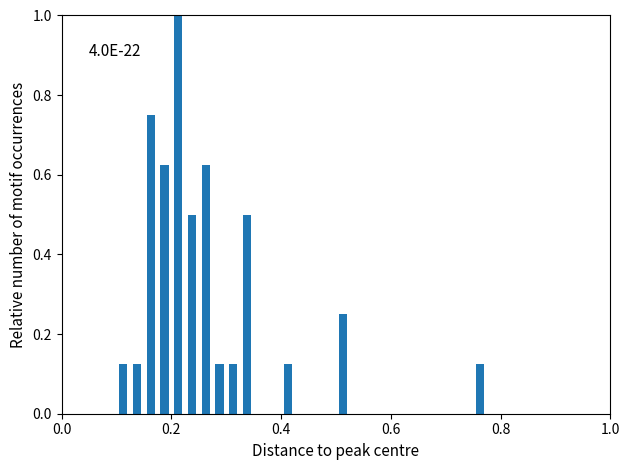

Read against the x-axis, roughly where is the centre of the tallest bar?

0.22